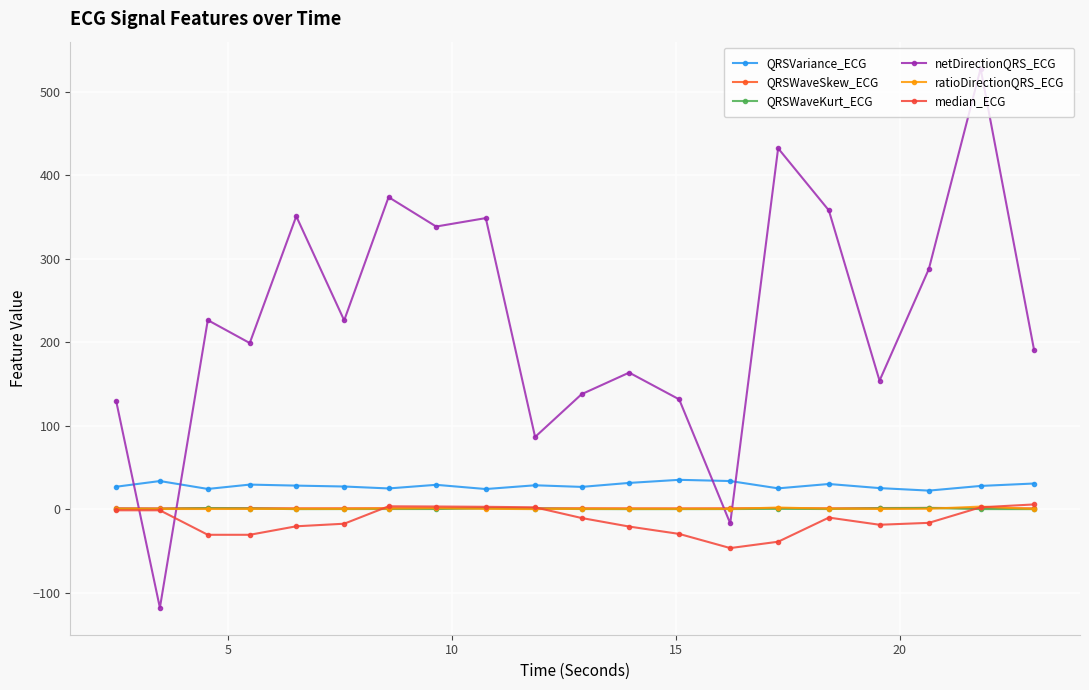

Does the chart have visible grid lines?

Yes